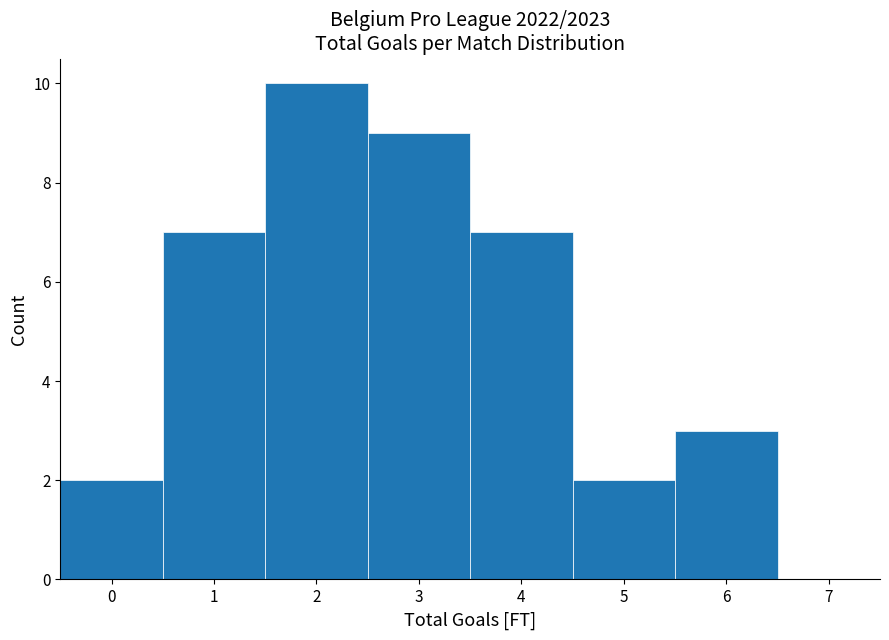

Which range on the x-axis has the tallest bar?

1.5 to 2.5